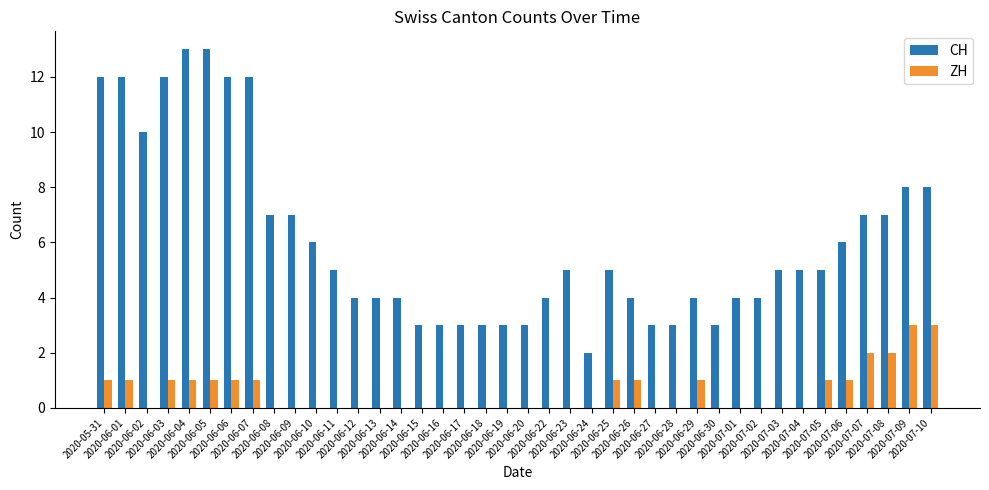

What is the sum of all CH values?

243